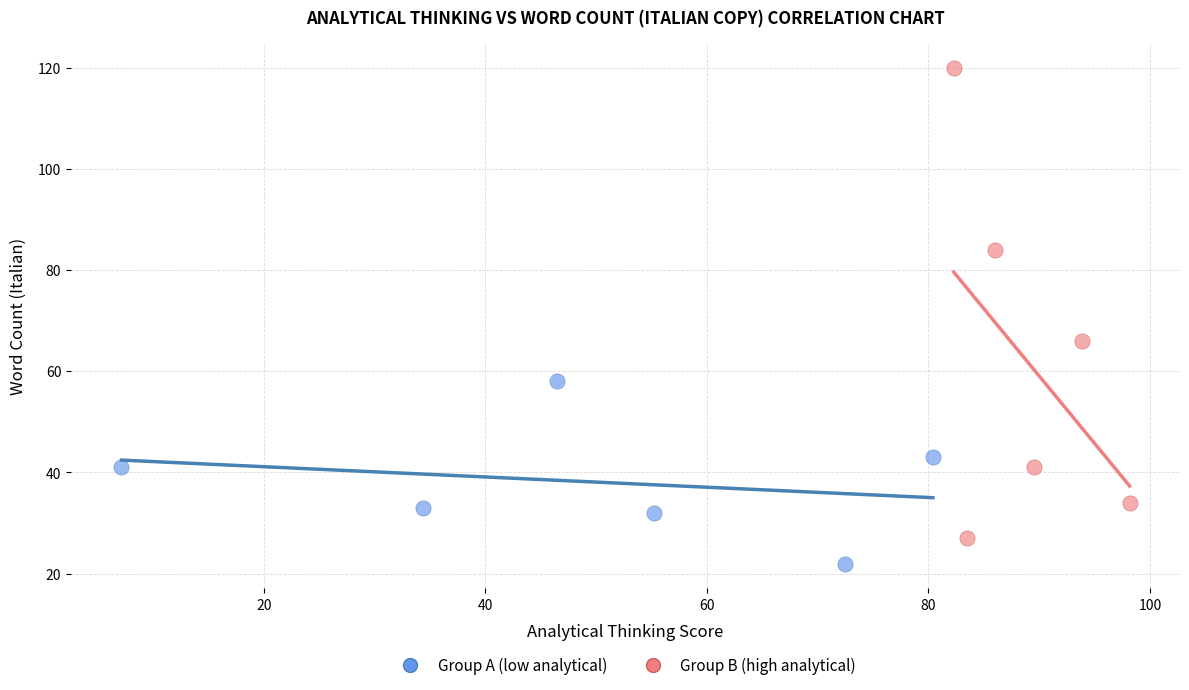

Which series has the widest spread of Y values?

Group B (high analytical)